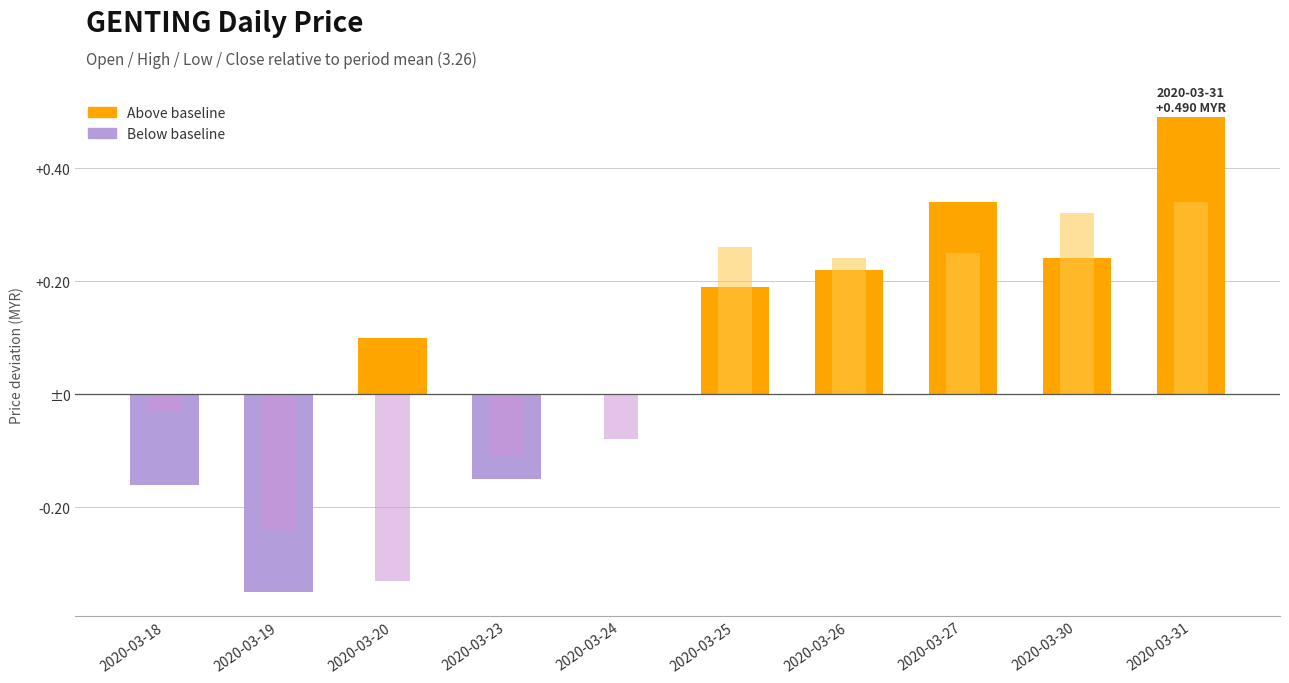

The open series shows 0.5 at 2020-03-30. True or false?

False